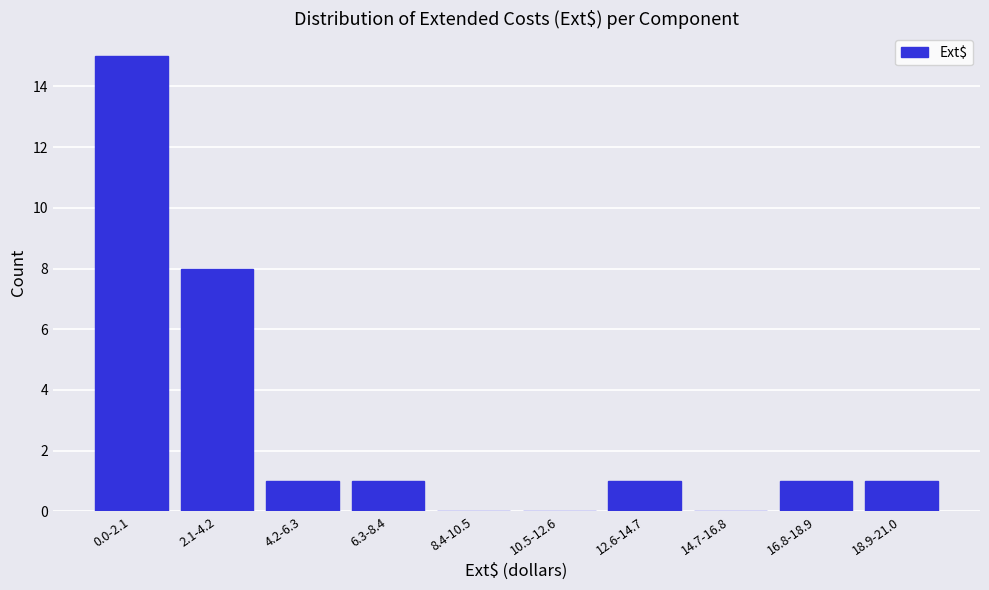

Reading left to right, what are all the values shown in this chart?

0.0-2.1=15	2.1-4.2=8	4.2-6.3=1	6.3-8.4=1	8.4-10.5=0	10.5-12.6=0	12.6-14.7=1	14.7-16.8=0	16.8-18.9=1	18.9-21.0=1